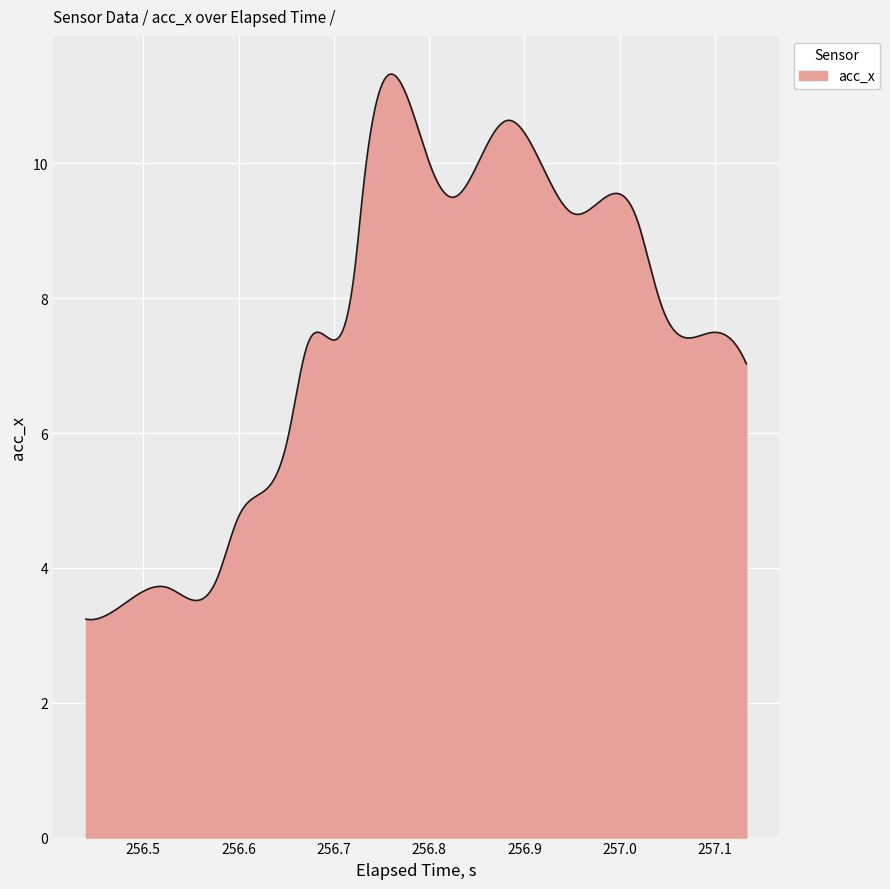

What is the greatest value displayed?

11.3